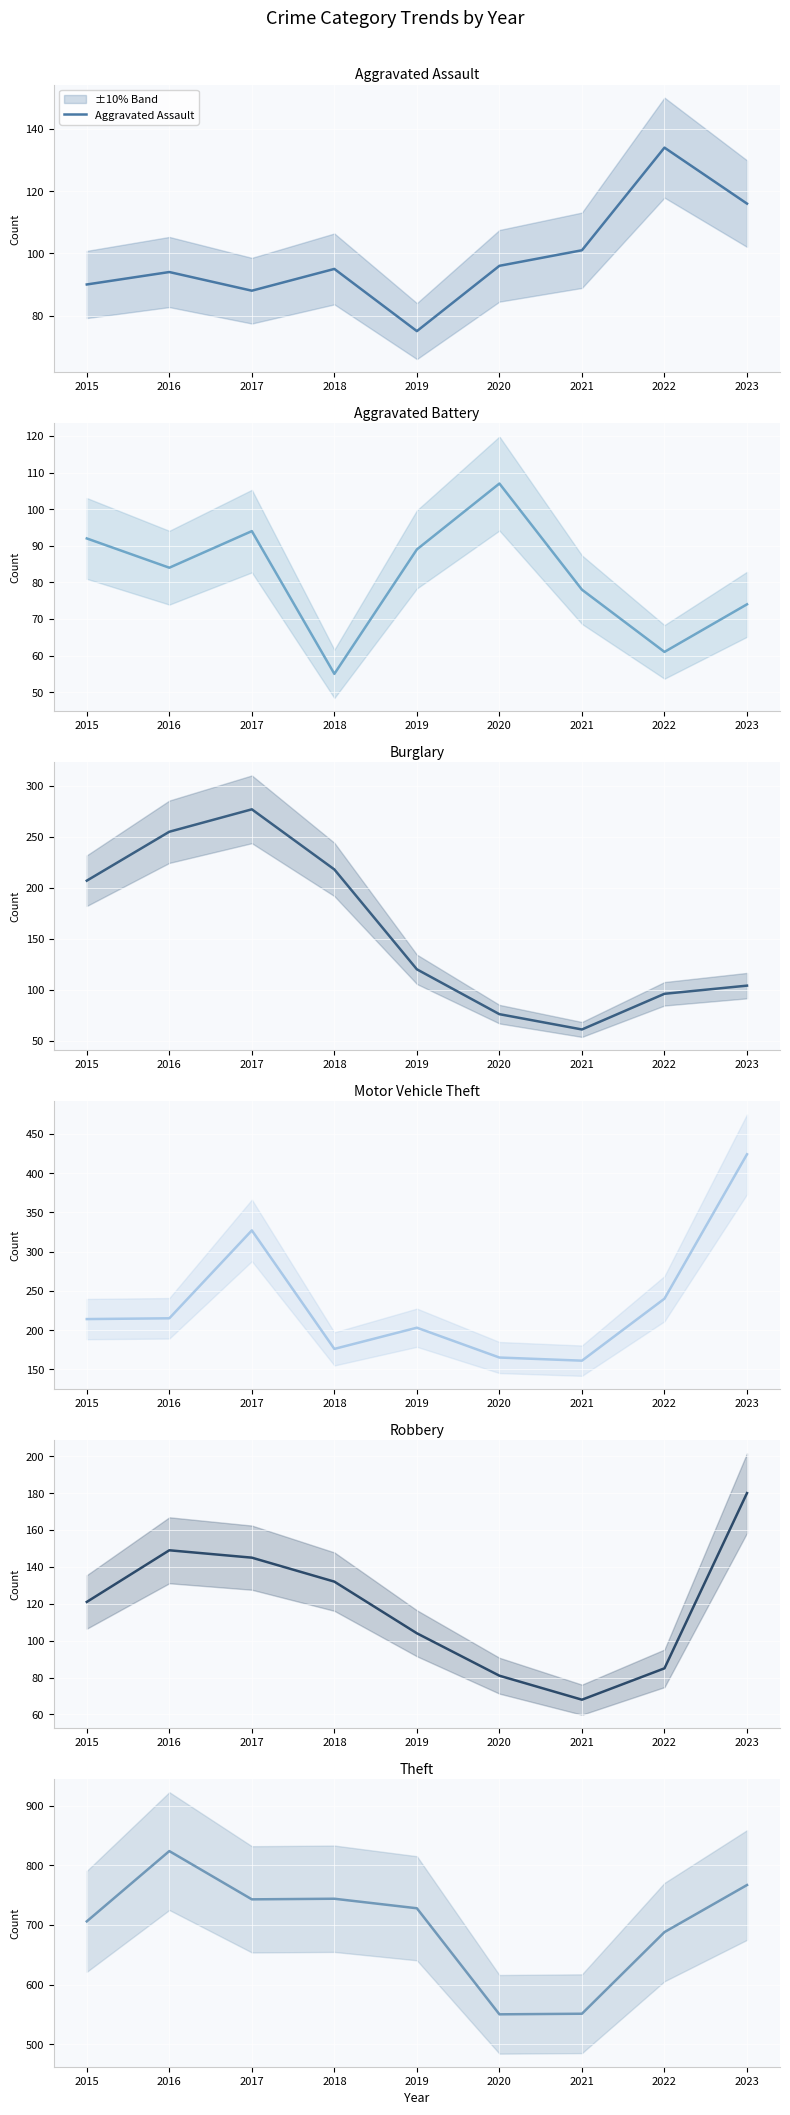

Reading left to right, what are all the values shown in this chart?

Aggravated Assault: 2015=90	2016=94	2017=88	2018=95	2019=75	2020=96	2021=101	2022=134	2023=116
Aggravated Battery: 2015=92	2016=84	2017=94	2018=55	2019=89	2020=107	2021=78	2022=61	2023=74
Burglary: 2015=207	2016=255	2017=277	2018=218	2019=120	2020=76	2021=61	2022=96	2023=104
Motor Vehicle Theft: 2015=214	2016=215	2017=327	2018=176	2019=203	2020=165	2021=161	2022=240	2023=424
Robbery: 2015=121	2016=149	2017=145	2018=132	2019=104	2020=81	2021=68	2022=85	2023=180
Theft: 2015=706	2016=824	2017=743	2018=744	2019=728	2020=550	2021=551	2022=688	2023=767